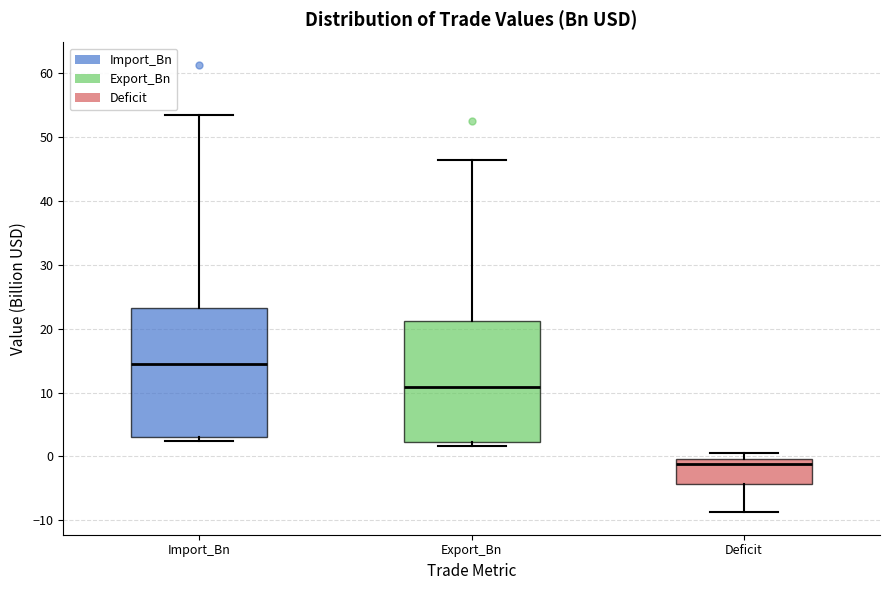

Which box is the tallest, from its lower edge to its upper edge?

Import_Bn